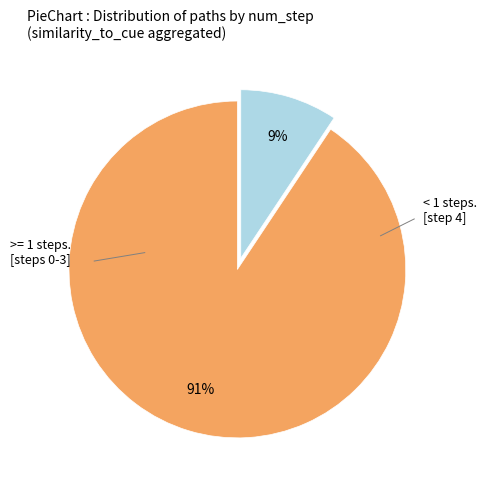

Is there a majority slice in this chart?

Yes